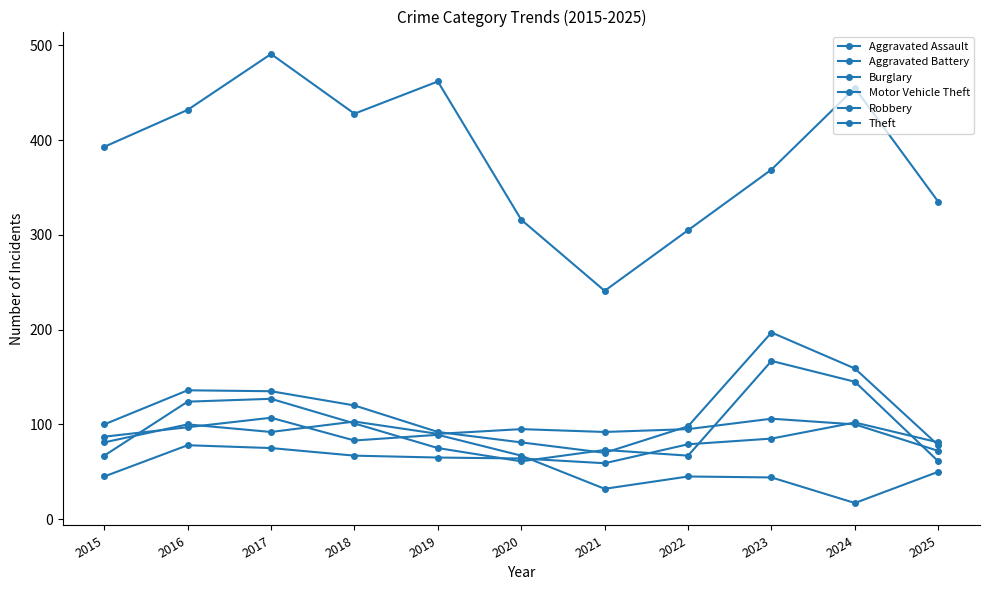

True or false: Burglary and Theft intersect in this chart.

False